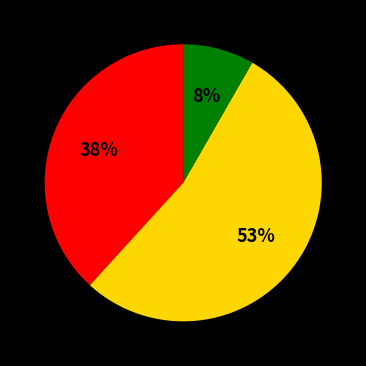

Is there any slice that represents more than half of the pie?

Yes